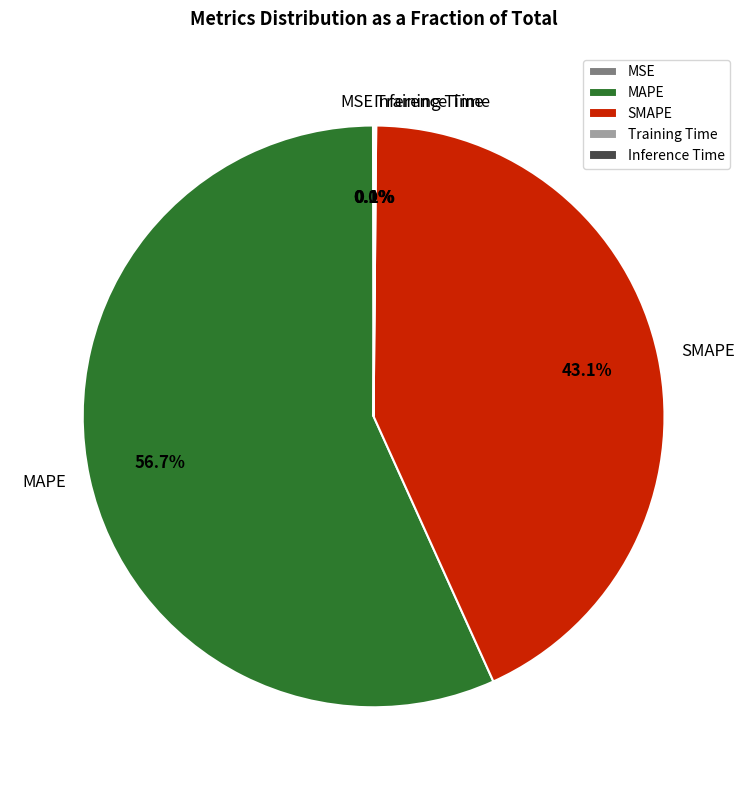

To the nearest percent, what is the average slice percentage?

20%